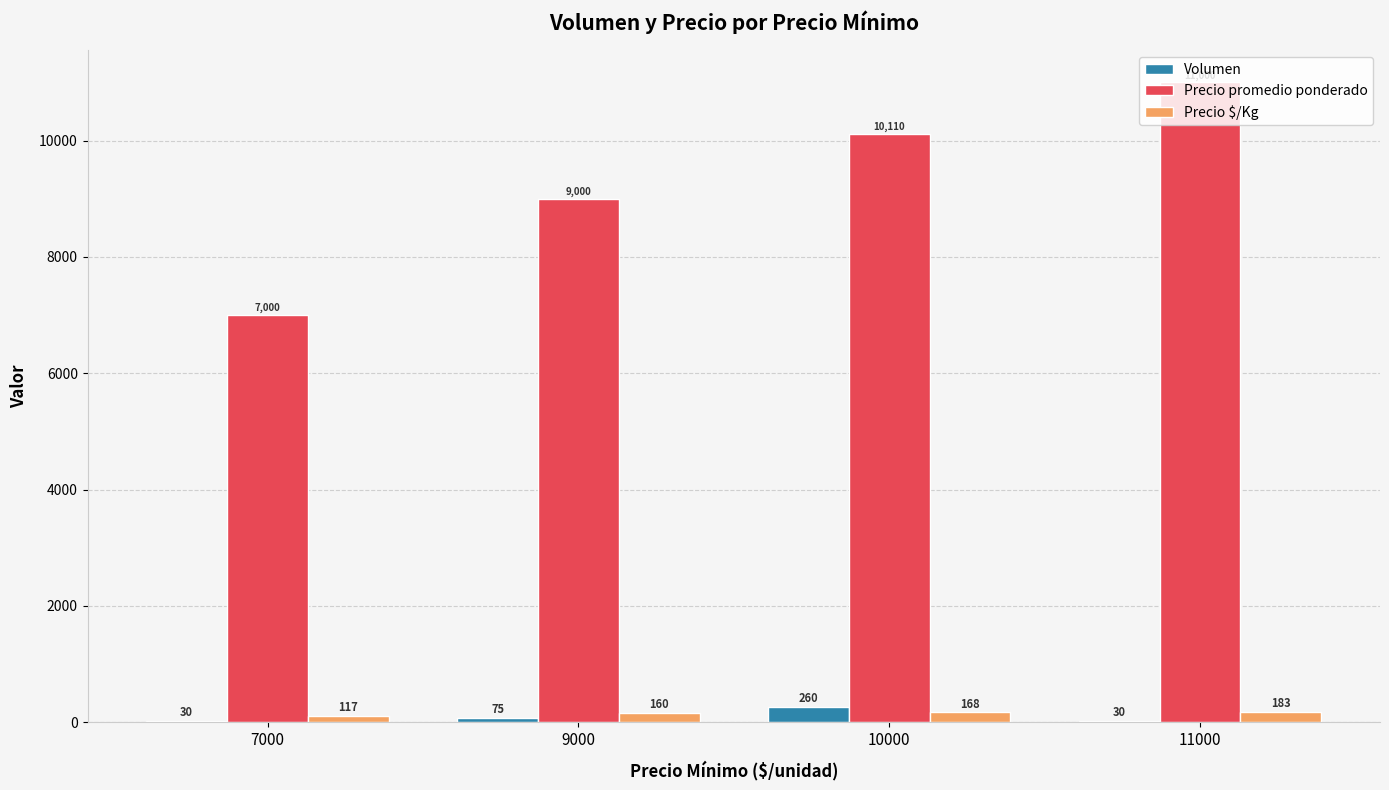

What is the total value across all series at 9000?

9235.0